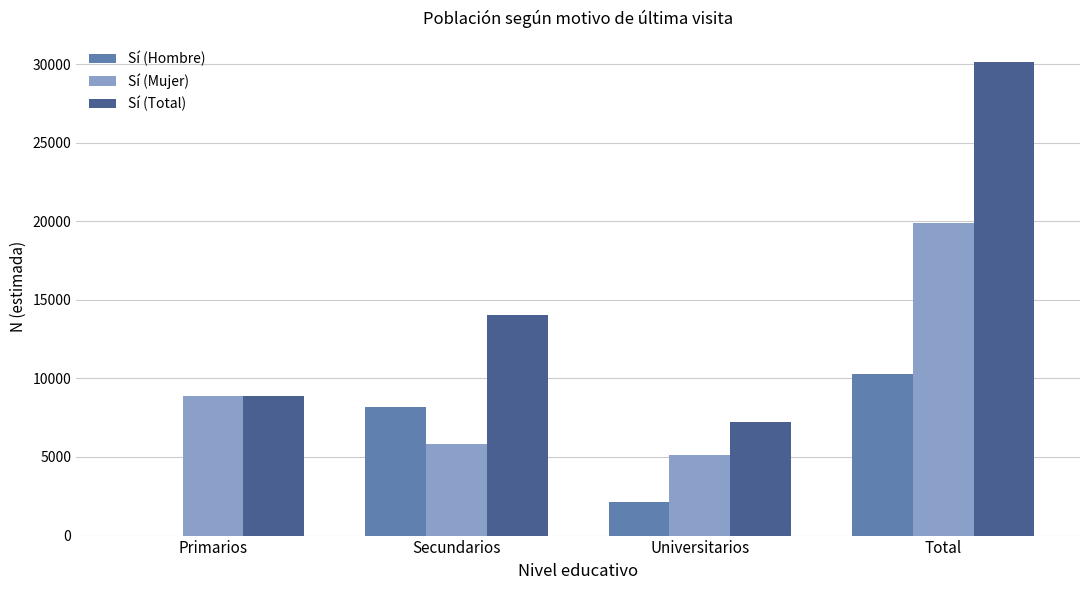

At which category is the sum across all series the highest?

Total